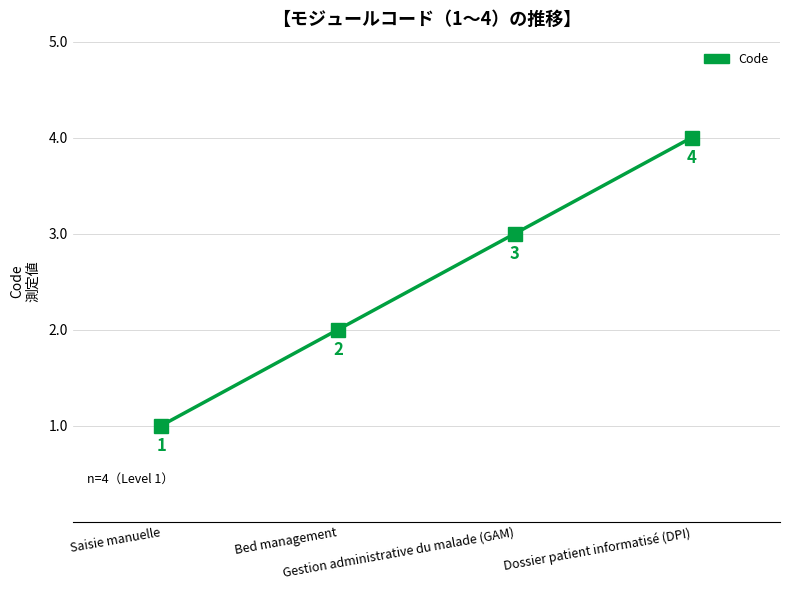

Which has a higher value, Dossier patient informatisé (DPI) or Bed management?

Dossier patient informatisé (DPI)